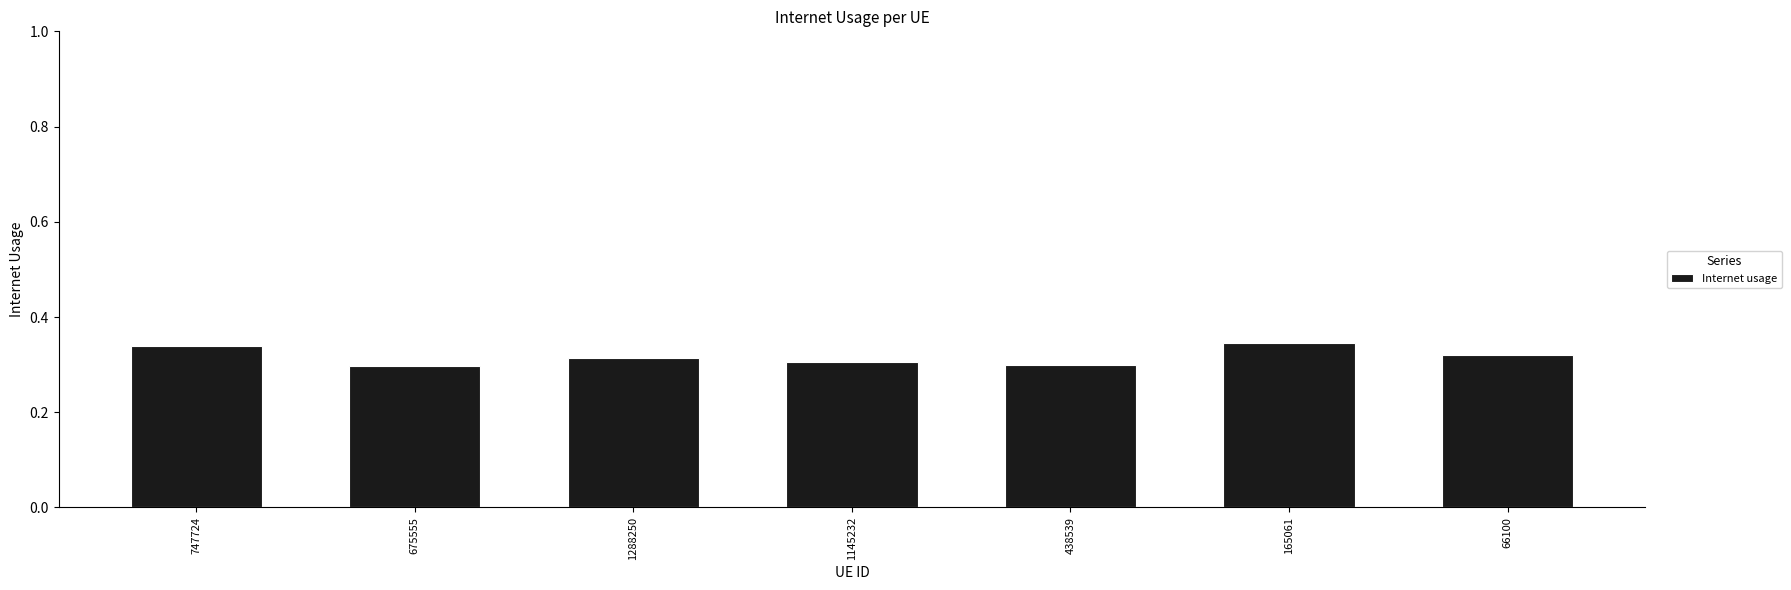

Between 1288250 and 675555, which is larger?

1288250